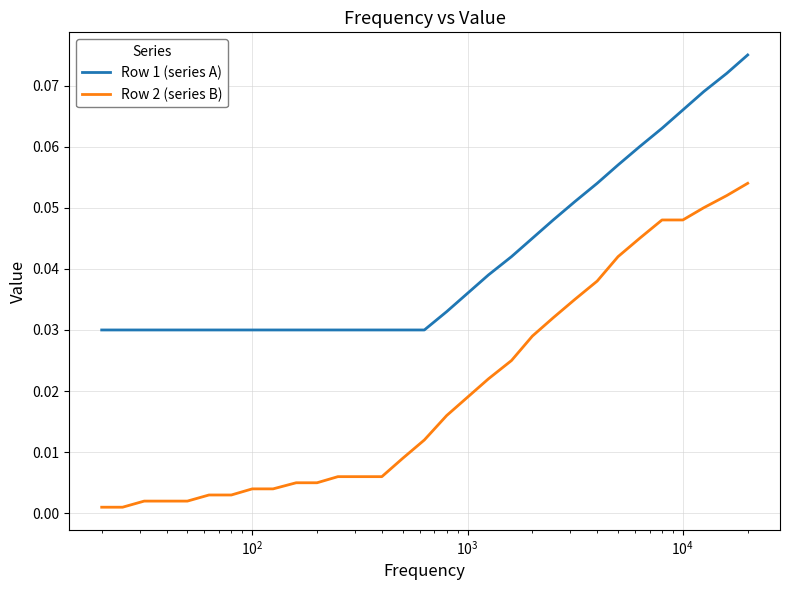

Which series has the largest total across all categories?

Row 1 (series A)